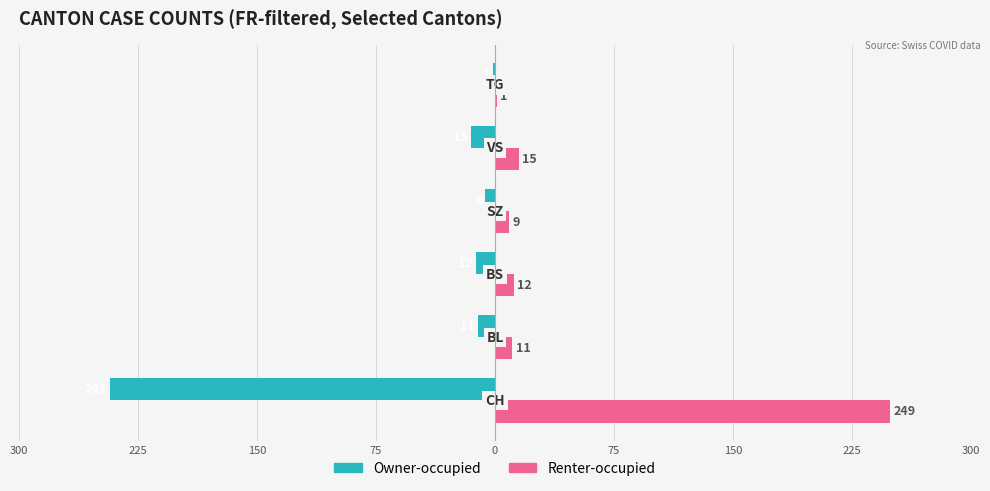

What are all the series names shown in the legend?

Owner-occupied, Renter-occupied